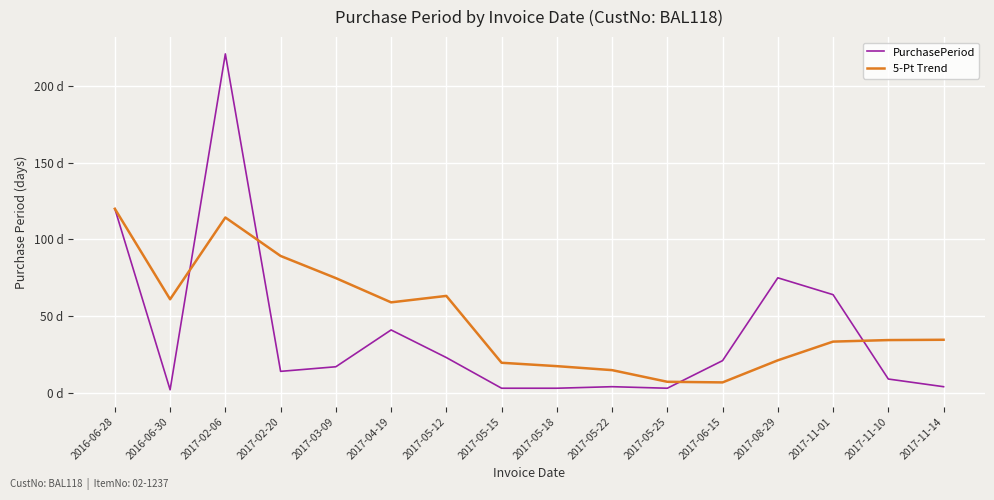

Rank the series at 2017-11-10 from lowest to highest value.

PurchasePeriod, 5-Pt Trend